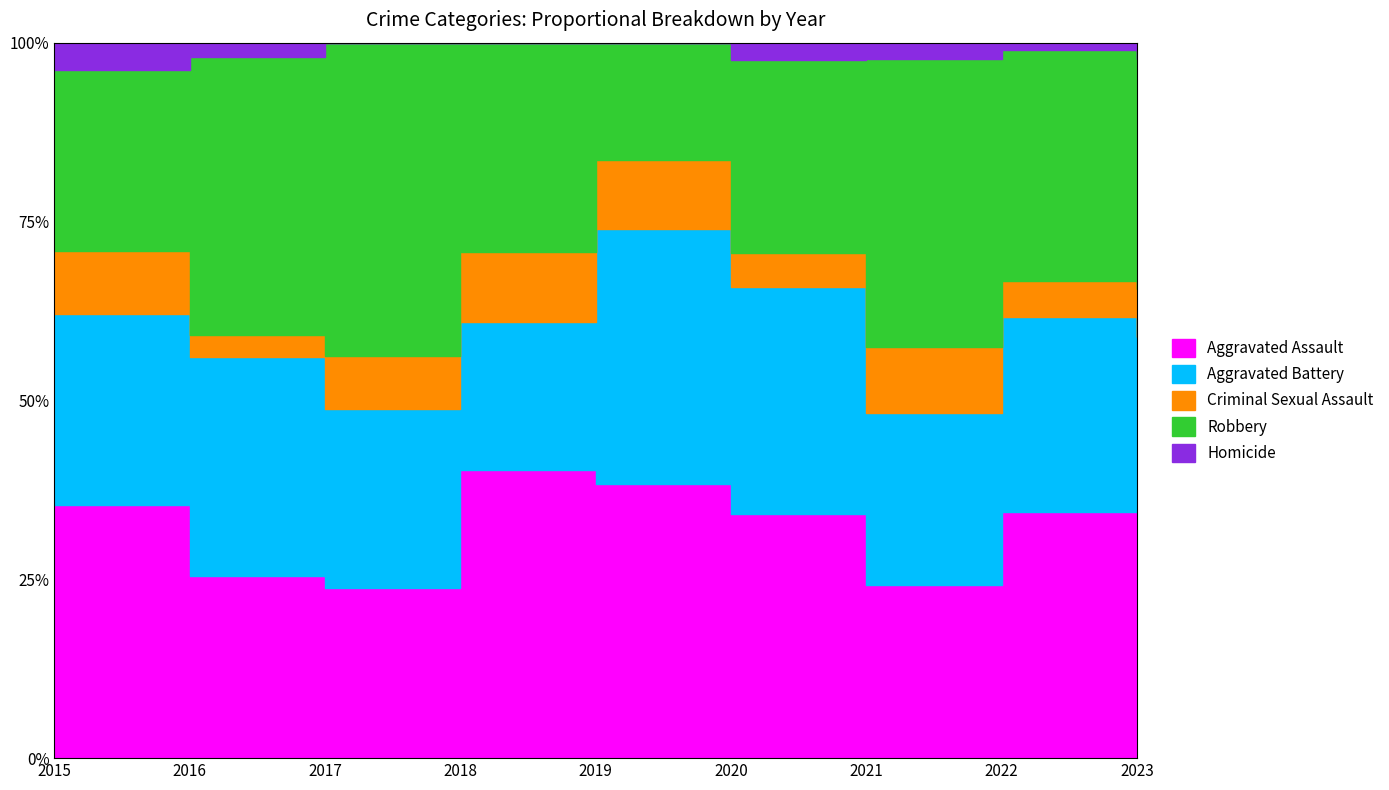

True or false: Homicide and Aggravated Assault cross at least once.

False